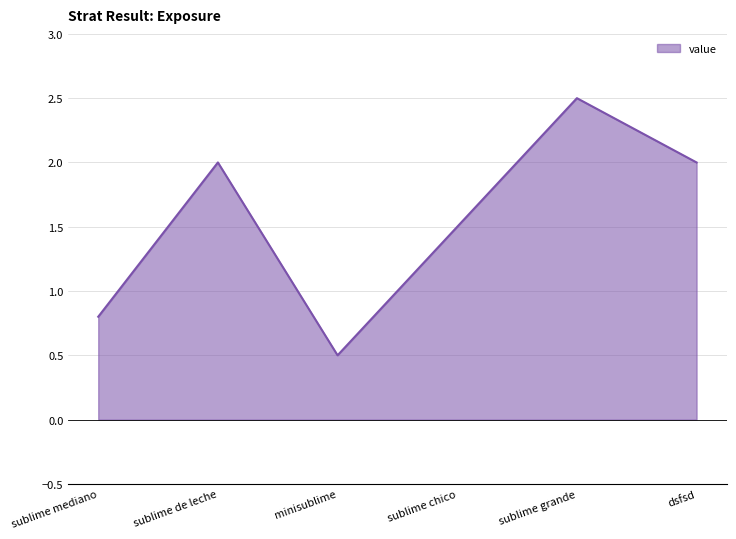

Reading right to left, list all the values displayed in this chart.

dsfsd=2.0	sublime grande=2.5	sublime chico=1.5	minisublime=0.5	sublime de leche=2.0	sublime mediano=0.8